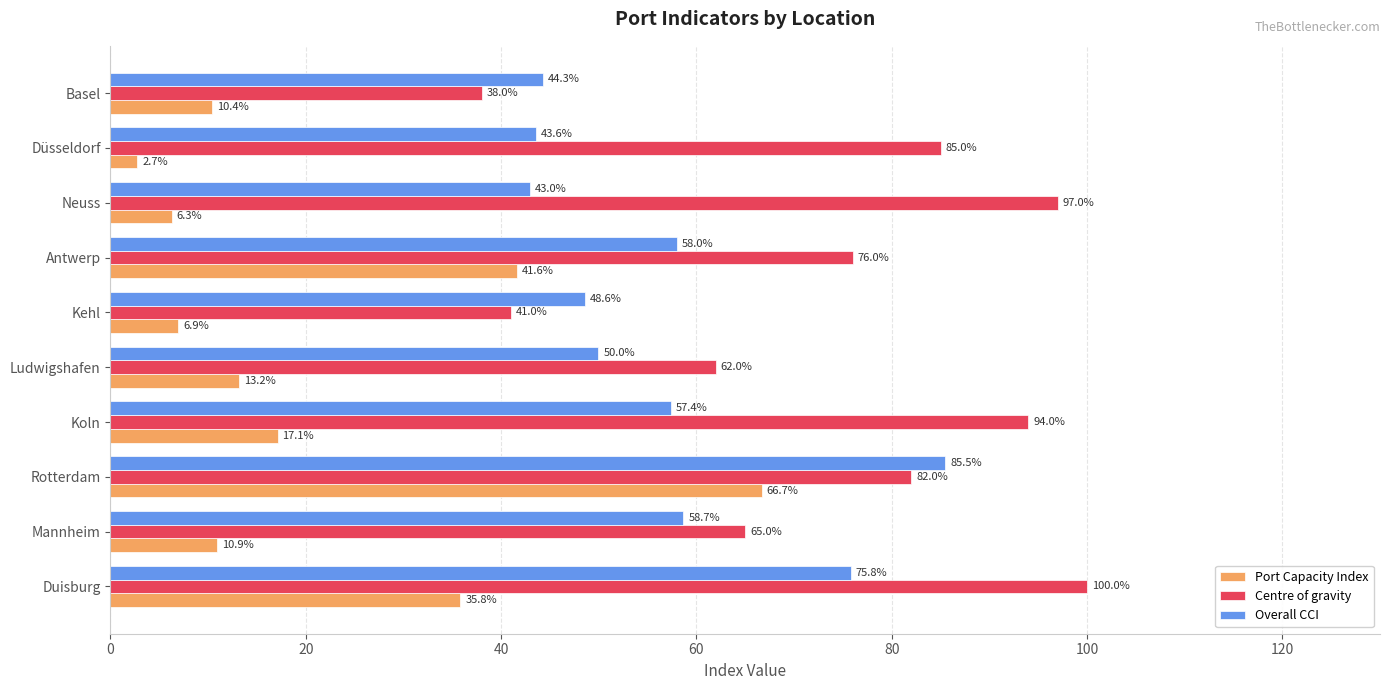

What is the approximate value of Centre of gravity at Duisburg?

100.0